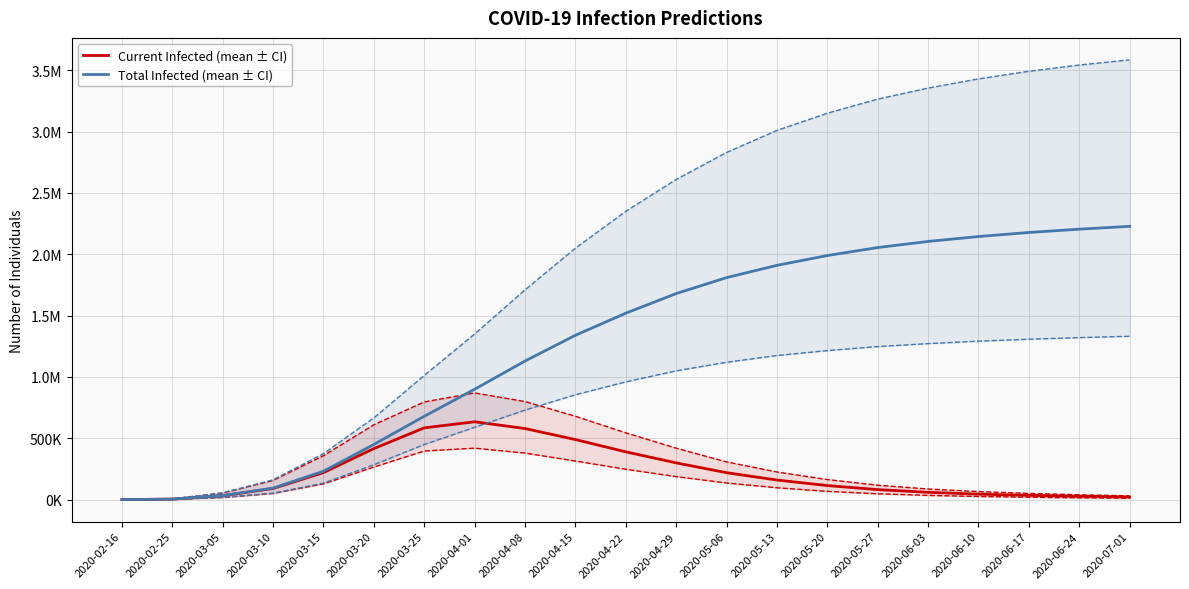

At which label is predicted_total_infected_upper closest to 1792750?

2020-04-08